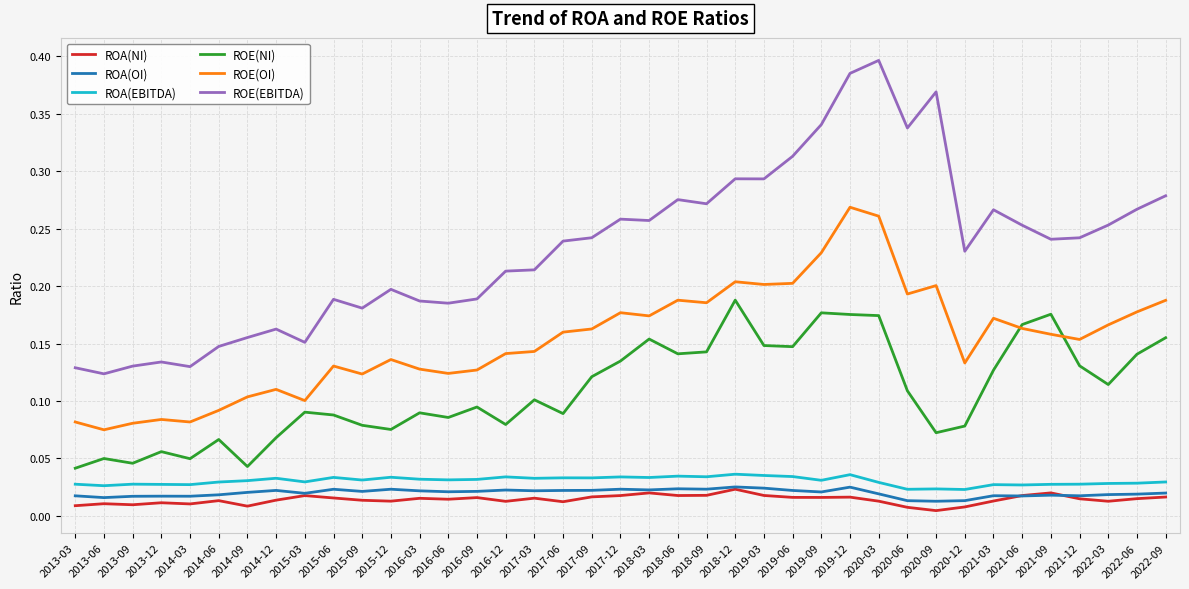

Which category has the highest value across all series?

2020-03